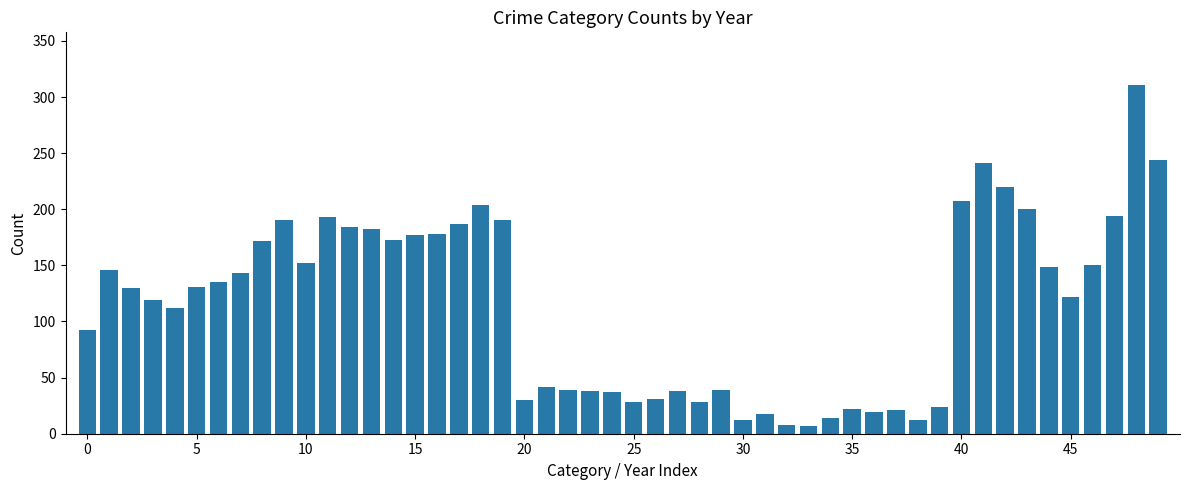

What is the difference between the maximum and minimum values?

304